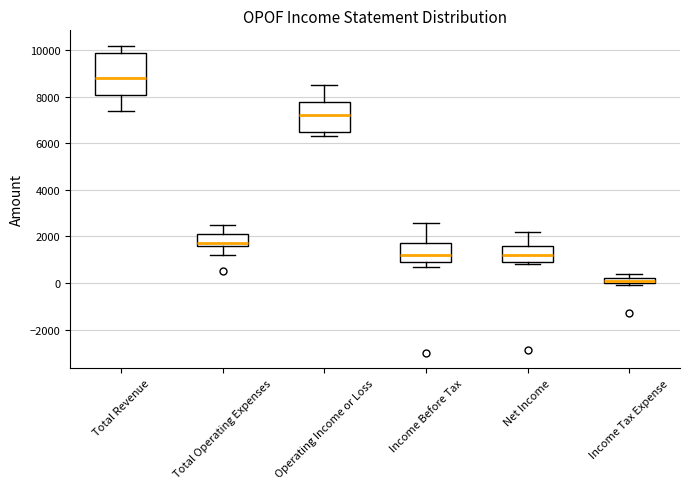

Which box has the lowest median line?

Income Tax Expense